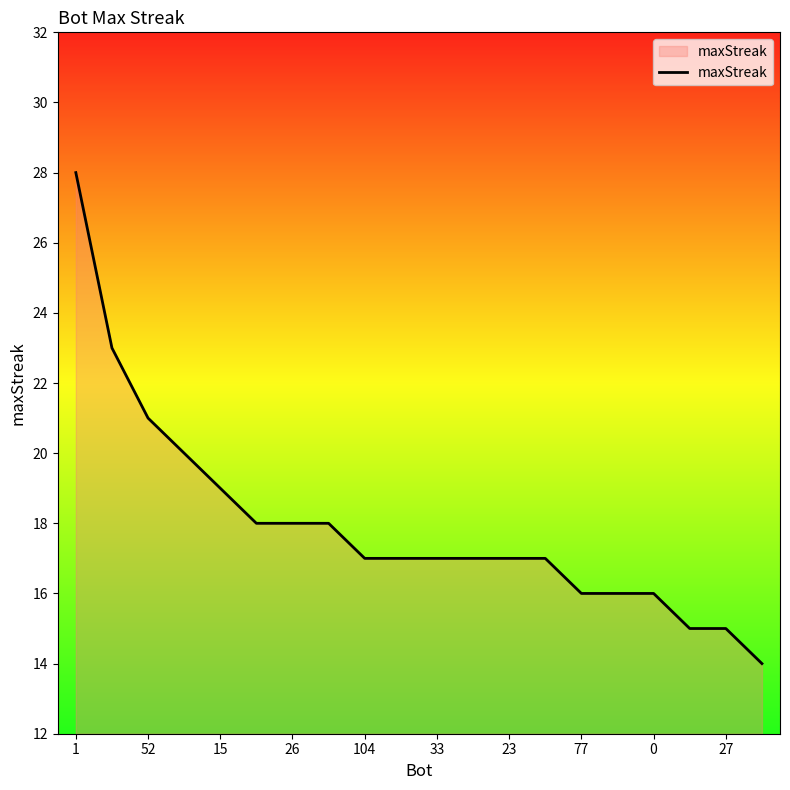

What is the maximum value shown in the chart?

28